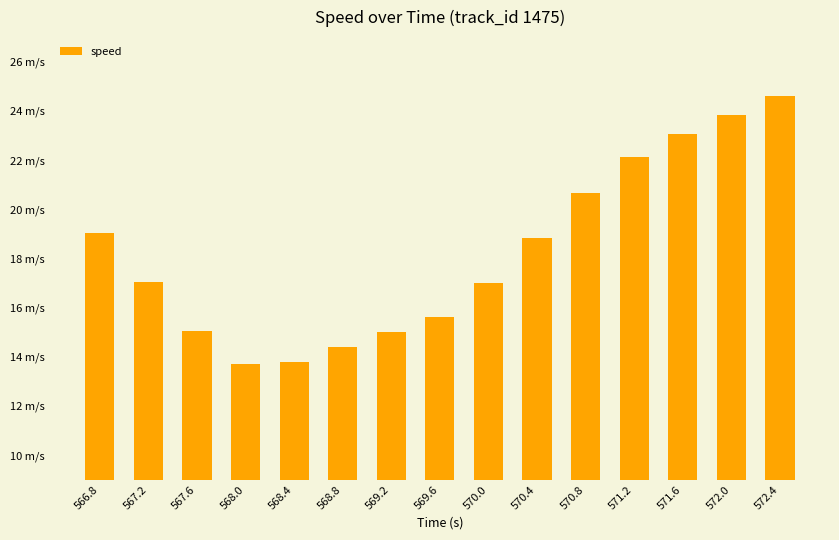

What is the label of the 9th bar from the left?

570.0